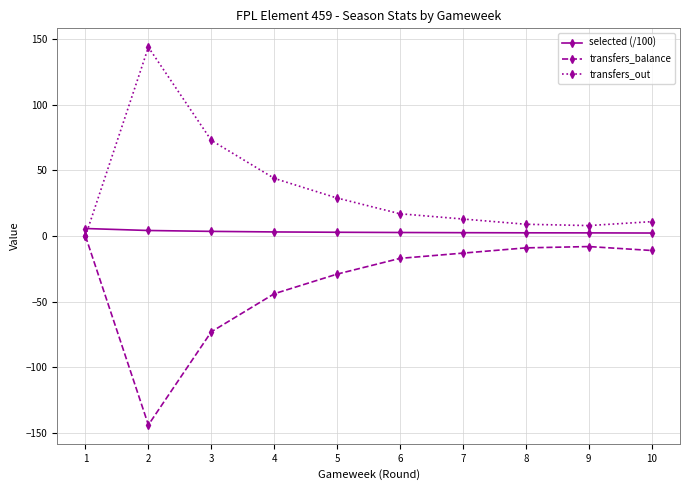

What is the value of the selected (/100) point at the 10th from the left?

2.3